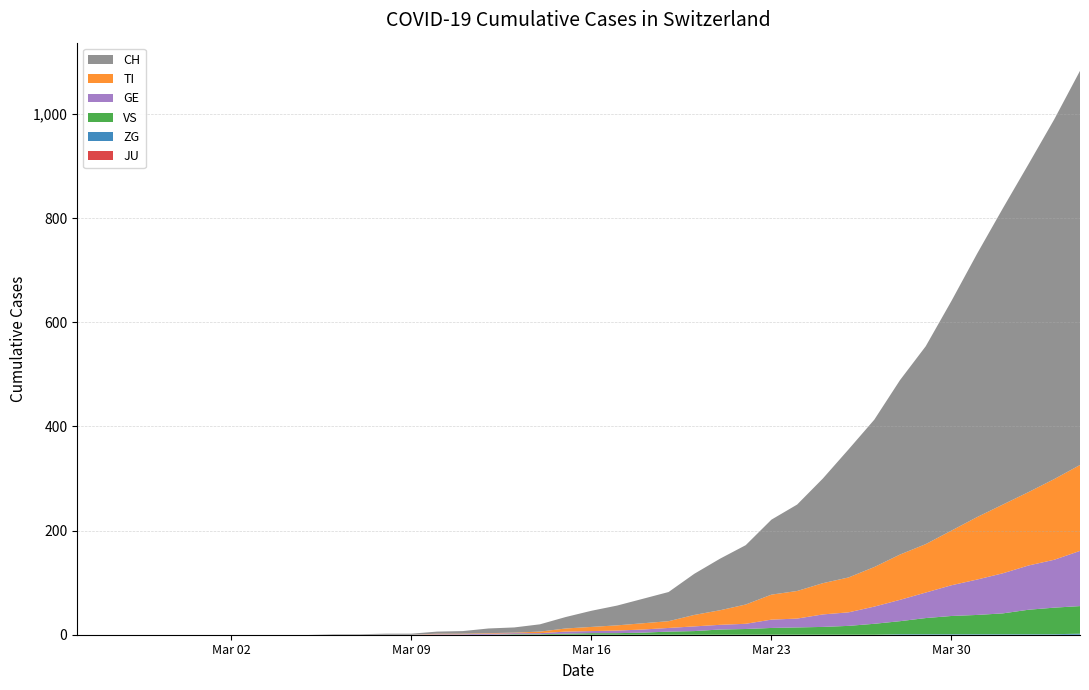

Reading left to right, what are all the values shown in this chart?

CH: 2020-02-25=0	2020-02-26=0	2020-02-27=0	2020-02-28=0	2020-02-29=0	2020-03-01=0	2020-03-02=0	2020-03-03=0	2020-03-04=0	2020-03-05=0	2020-03-06=1	2020-03-07=1	2020-03-08=2	2020-03-09=2	2020-03-10=4	2020-03-11=5	2020-03-12=9	2020-03-13=10	2020-03-14=14	2020-03-15=22	2020-03-16=31	2020-03-17=38	2020-03-18=47	2020-03-19=56	2020-03-20=79	2020-03-21=99	2020-03-22=114	2020-03-23=144	2020-03-24=166	2020-03-25=201	2020-03-26=246	2020-03-27=283	2020-03-28=335	2020-03-29=380	2020-03-30=441	2020-03-31=506	2020-04-01=569	2020-04-02=630	2020-04-03=691	2020-04-04=757
TI: 2020-02-25=0	2020-02-26=0	2020-02-27=0	2020-02-28=0	2020-02-29=0	2020-03-01=0	2020-03-02=0	2020-03-03=0	2020-03-04=0	2020-03-05=0	2020-03-06=0	2020-03-07=0	2020-03-08=0	2020-03-09=0	2020-03-10=1	2020-03-11=1	2020-03-12=1	2020-03-13=1	2020-03-14=3	2020-03-15=6	2020-03-16=8	2020-03-17=10	2020-03-18=12	2020-03-19=13	2020-03-20=22	2020-03-21=28	2020-03-22=37	2020-03-23=48	2020-03-24=53	2020-03-25=60	2020-03-26=67	2020-03-27=76	2020-03-28=87	2020-03-29=93	2020-03-30=105	2020-03-31=120	2020-04-01=132	2020-04-02=141	2020-04-03=155	2020-04-04=165
GE: 2020-02-25=0	2020-02-26=0	2020-02-27=0	2020-02-28=0	2020-02-29=0	2020-03-01=0	2020-03-02=0	2020-03-03=0	2020-03-04=0	2020-03-05=0	2020-03-06=0	2020-03-07=0	2020-03-08=0	2020-03-09=0	2020-03-10=1	2020-03-11=1	2020-03-12=2	2020-03-13=2	2020-03-14=2	2020-03-15=4	2020-03-16=4	2020-03-17=5	2020-03-18=6	2020-03-19=7	2020-03-20=9	2020-03-21=9	2020-03-22=10	2020-03-23=16	2020-03-24=17	2020-03-25=24	2020-03-26=26	2020-03-27=33	2020-03-28=41	2020-03-29=49	2020-03-30=59	2020-03-31=68	2020-04-01=77	2020-04-02=85	2020-04-03=92	2020-04-04=106
VS: 2020-02-25=0	2020-02-26=0	2020-02-27=0	2020-02-28=0	2020-02-29=0	2020-03-01=0	2020-03-02=0	2020-03-03=0	2020-03-04=0	2020-03-05=0	2020-03-06=0	2020-03-07=0	2020-03-08=0	2020-03-09=0	2020-03-10=0	2020-03-11=0	2020-03-12=0	2020-03-13=1	2020-03-14=1	2020-03-15=2	2020-03-16=3	2020-03-17=3	2020-03-18=4	2020-03-19=6	2020-03-20=7	2020-03-21=10	2020-03-22=11	2020-03-23=13	2020-03-24=14	2020-03-25=15	2020-03-26=17	2020-03-27=21	2020-03-28=25	2020-03-29=31	2020-03-30=35	2020-03-31=37	2020-04-01=40	2020-04-02=47	2020-04-03=51	2020-04-04=53
ZG: 2020-02-25=0	2020-02-26=0	2020-02-27=0	2020-02-28=0	2020-02-29=0	2020-03-01=0	2020-03-02=0	2020-03-03=0	2020-03-04=0	2020-03-05=0	2020-03-06=0	2020-03-07=0	2020-03-08=0	2020-03-09=0	2020-03-10=0	2020-03-11=0	2020-03-12=0	2020-03-13=0	2020-03-14=0	2020-03-15=0	2020-03-16=0	2020-03-17=0	2020-03-18=0	2020-03-19=0	2020-03-20=0	2020-03-21=0	2020-03-22=0	2020-03-23=0	2020-03-24=0	2020-03-25=0	2020-03-26=0	2020-03-27=0	2020-03-28=1	2020-03-29=1	2020-03-30=1	2020-03-31=1	2020-04-01=1	2020-04-02=1	2020-04-03=1	2020-04-04=2
JU: 2020-02-25=0	2020-02-26=0	2020-02-27=0	2020-02-28=0	2020-02-29=0	2020-03-01=0	2020-03-02=0	2020-03-03=0	2020-03-04=0	2020-03-05=0	2020-03-06=0	2020-03-07=0	2020-03-08=0	2020-03-09=0	2020-03-10=0	2020-03-11=0	2020-03-12=0	2020-03-13=0	2020-03-14=0	2020-03-15=0	2020-03-16=0	2020-03-17=0	2020-03-18=0	2020-03-19=0	2020-03-20=0	2020-03-21=0	2020-03-22=0	2020-03-23=0	2020-03-24=0	2020-03-25=0	2020-03-26=0	2020-03-27=0	2020-03-28=0	2020-03-29=0	2020-03-30=0	2020-03-31=0	2020-04-01=0	2020-04-02=0	2020-04-03=0	2020-04-04=0